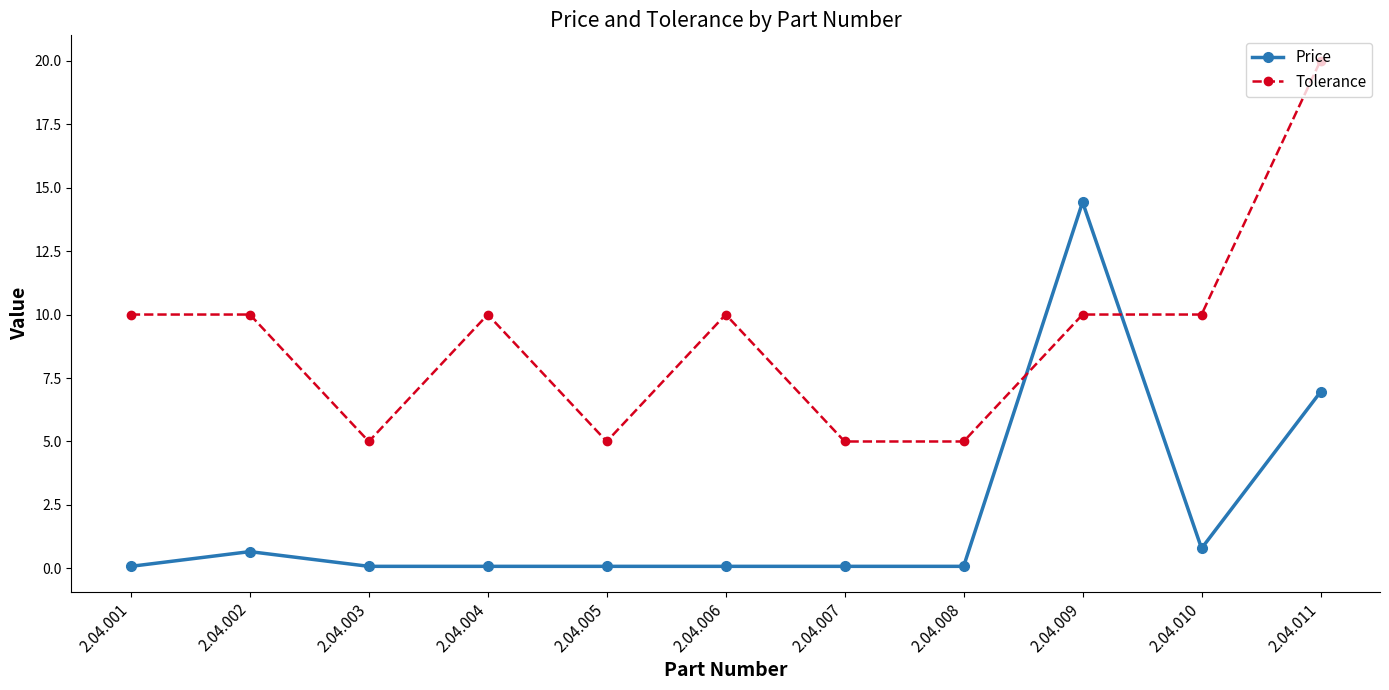

After their last crossing, which series has the higher values: Price or Tolerance?

Tolerance